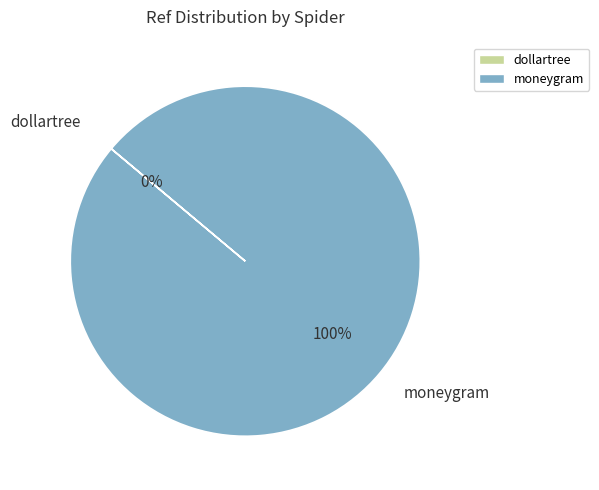

To the nearest percent, what is the average slice percentage?

50%